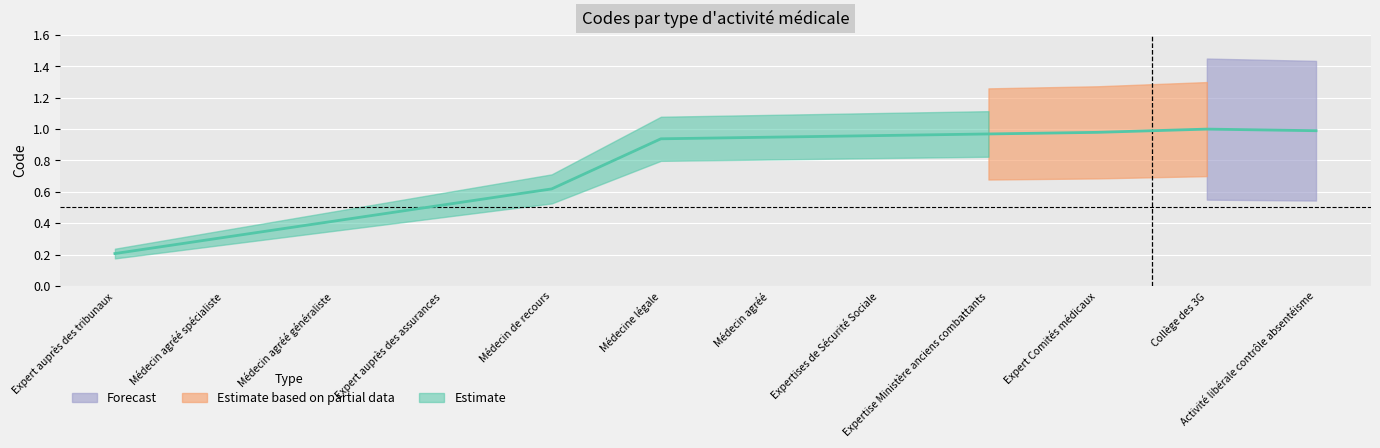

Where is the data nearest to the value 0?

Expert auprès des tribunaux